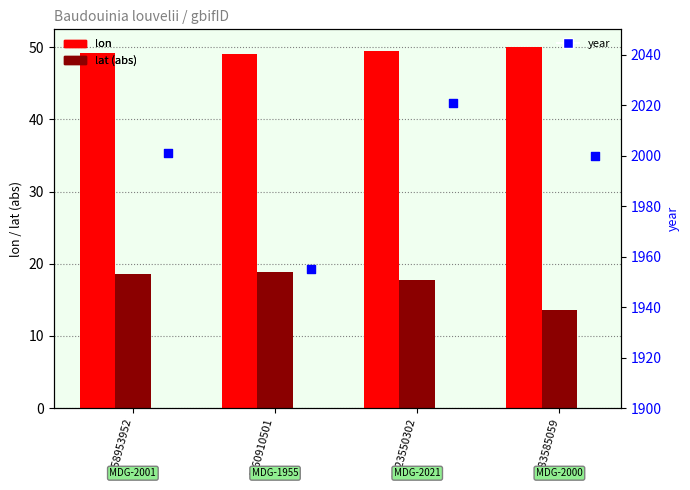

Which series contains the highest Y value?

year